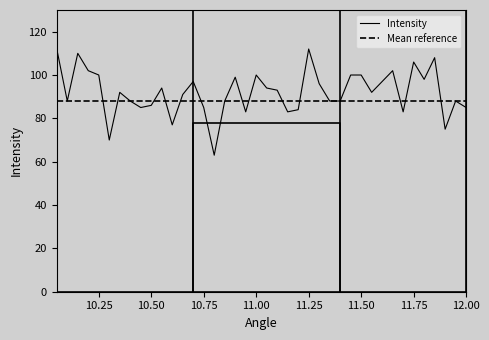

Reading right to left, list all the values displayed in this chart.

85	88	75	108	98	106	83	102	97	92	100	100	88	88	96	112	84	83	93	94	100	83	99	88	63	85	97	91	77	94	86	85	88	92	70	100	102	110	88	112